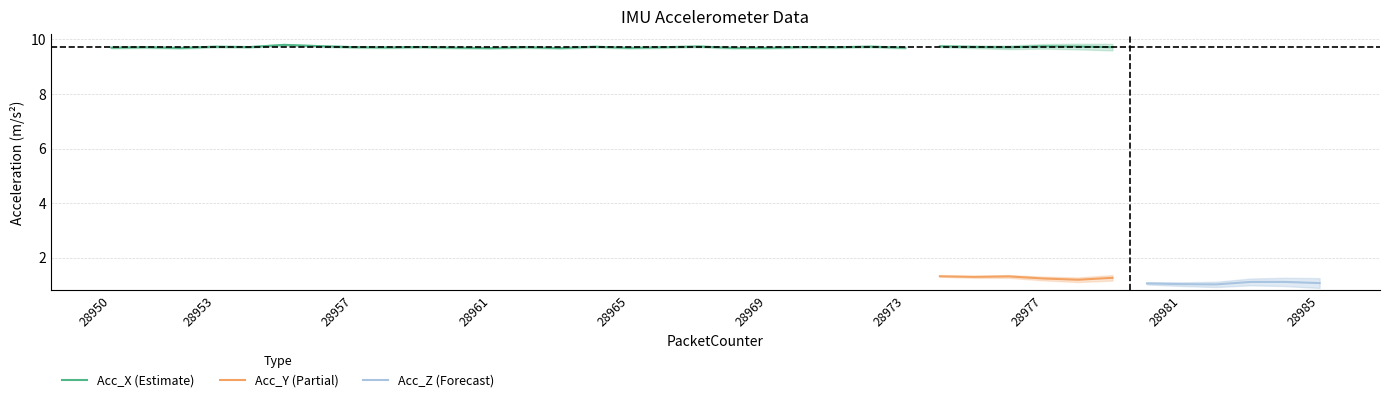

What is the value of the Acc_X point at the 6th from the left?

9.8